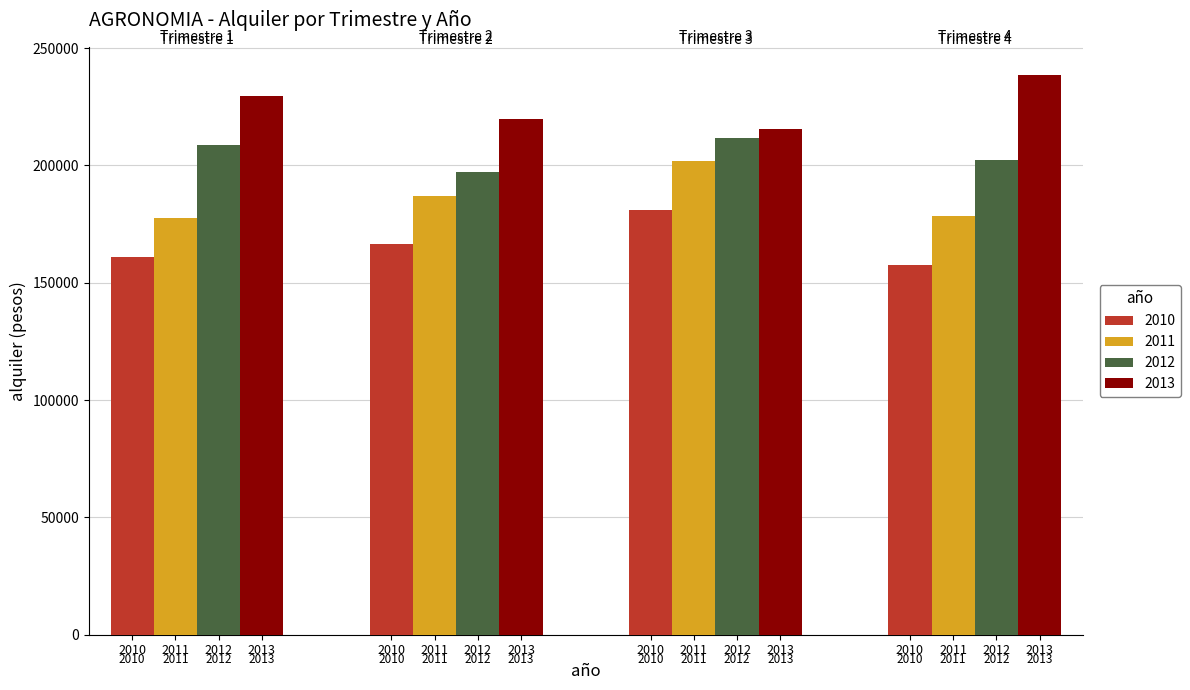

What are all the series names shown in the legend?

2010, 2011, 2012, 2013